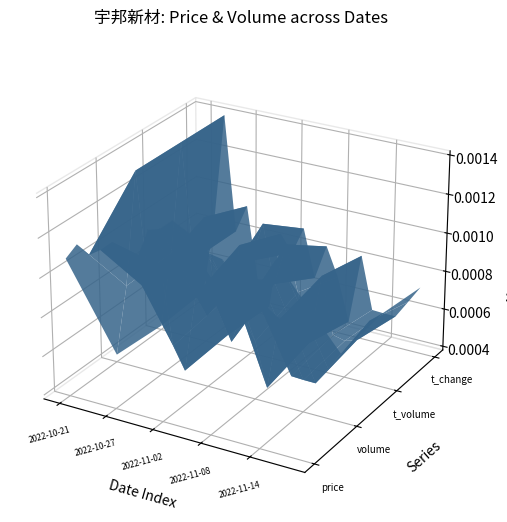

Reading left to right, what are all the values shown in this chart?

price: 2022-10-21=62.5	2022-10-24=67.5	2022-10-25=65.2	2022-10-26=67.5	2022-10-27=70.7	2022-10-28=68.8	2022-10-31=67.0	2022-11-01=76.5	2022-11-02=77.6	2022-11-03=80.7	2022-11-04=79.0	2022-11-07=76.7	2022-11-08=74.0	2022-11-09=73.4	2022-11-10=69.5	2022-11-11=70.1	2022-11-14=70.2	2022-11-15=71.3	2022-11-16=73.4	2022-11-17=69.0
volume: 2022-10-21=13991.0	2022-10-24=26682.0	2022-10-25=46828.0	2022-10-26=26667.0	2022-10-27=31629.0	2022-10-28=18231.0	2022-10-31=14396.0	2022-11-01=28118.0	2022-11-02=25147.0	2022-11-03=29974.0	2022-11-04=21596.0	2022-11-07=27773.0	2022-11-08=22749.0	2022-11-09=15227.0	2022-11-10=27555.0	2022-11-11=18367.0	2022-11-14=18264.0	2022-11-15=18237.0	2022-11-16=21300.0	2022-11-17=24403.0
t_volume: 2022-10-21=8831.0	2022-10-24=17818.0	2022-10-25=30833.0	2022-10-26=17687.0	2022-10-27=22928.0	2022-10-28=12781.0	2022-10-31=9826.0	2022-11-01=20643.0	2022-11-02=19167.0	2022-11-03=23712.0	2022-11-04=17138.0	2022-11-07=21979.0	2022-11-08=16839.0	2022-11-09=11291.0	2022-11-10=19384.0	2022-11-11=12946.0	2022-11-14=12601.0	2022-11-15=13021.0	2022-11-16=15597.0	2022-11-17=16739.0
t_change: 2022-10-21=5.7	2022-10-24=10.8	2022-10-25=19.0	2022-10-26=10.8	2022-10-27=12.8	2022-10-28=7.4	2022-10-31=5.8	2022-11-01=11.4	2022-11-02=10.2	2022-11-03=12.2	2022-11-04=8.8	2022-11-07=11.3	2022-11-08=9.2	2022-11-09=6.2	2022-11-10=11.2	2022-11-11=7.5	2022-11-14=7.4	2022-11-15=7.4	2022-11-16=8.6	2022-11-17=9.9